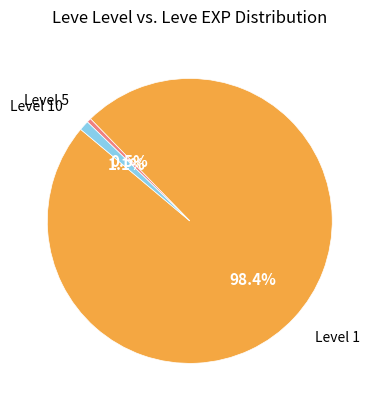

Does any single category account for the majority?

Yes